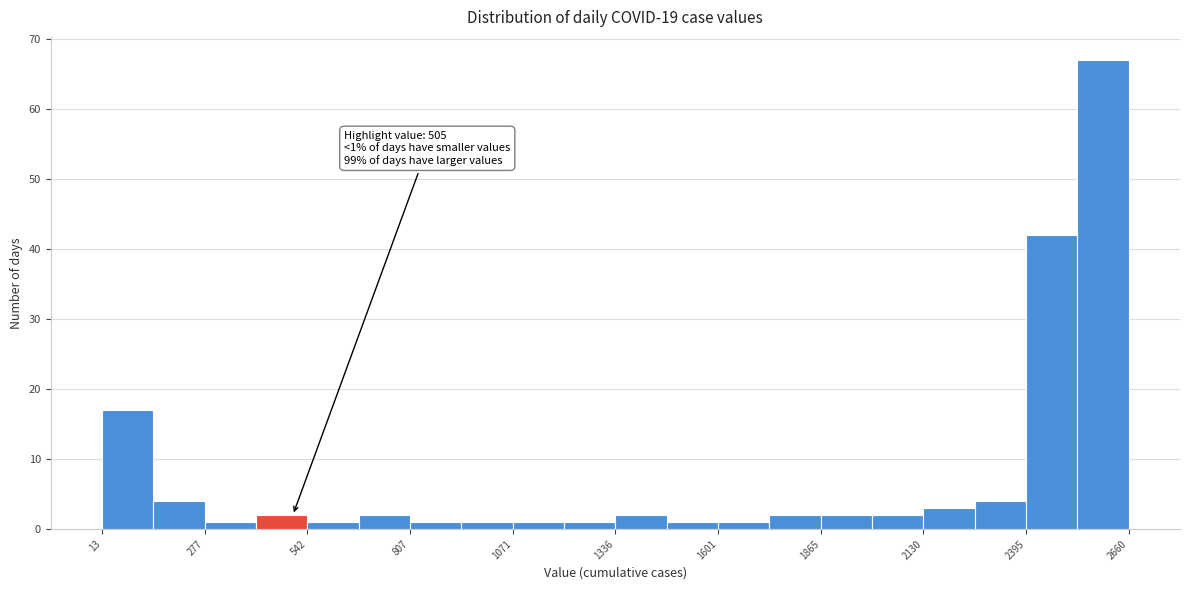

Read against the x-axis, roughly where is the centre of the tallest bar?

2600